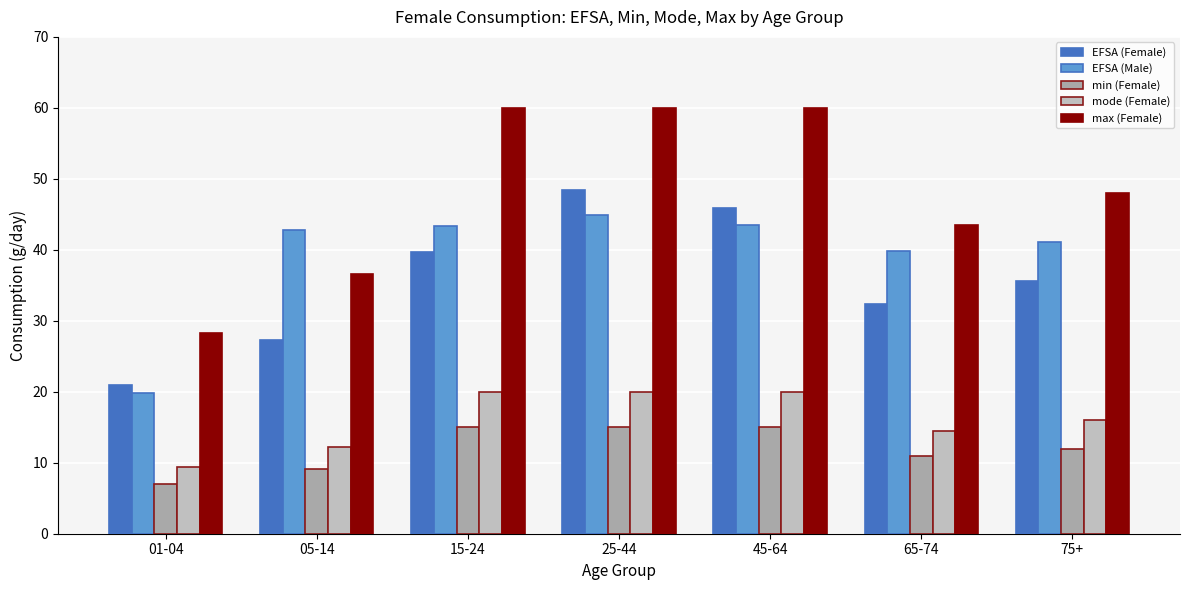

The min (Female) series shows 3.3 at 25-44. True or false?

False